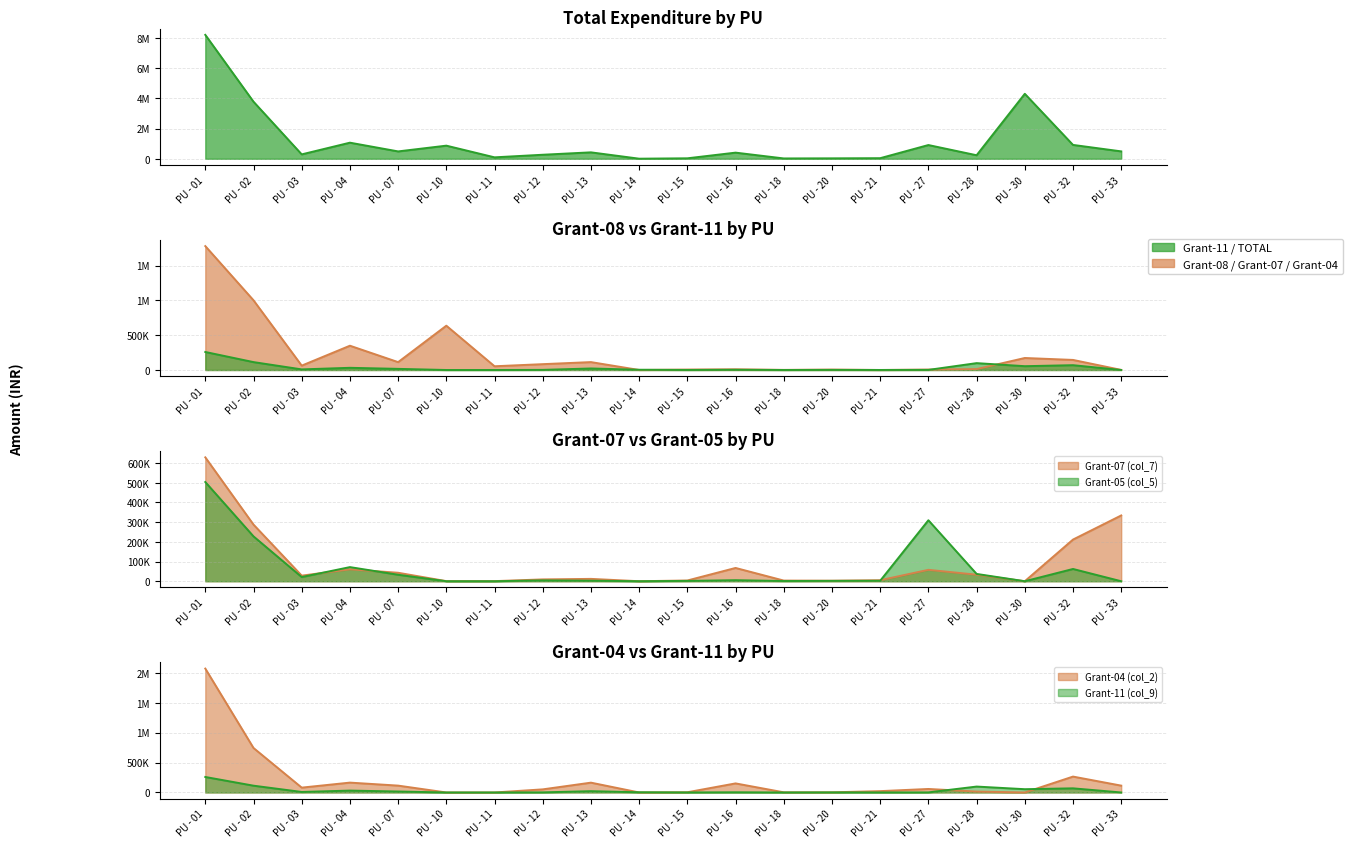

Between PU - 10 and PU - 27, which series saw the biggest shift?

Grant-08 (col_6)